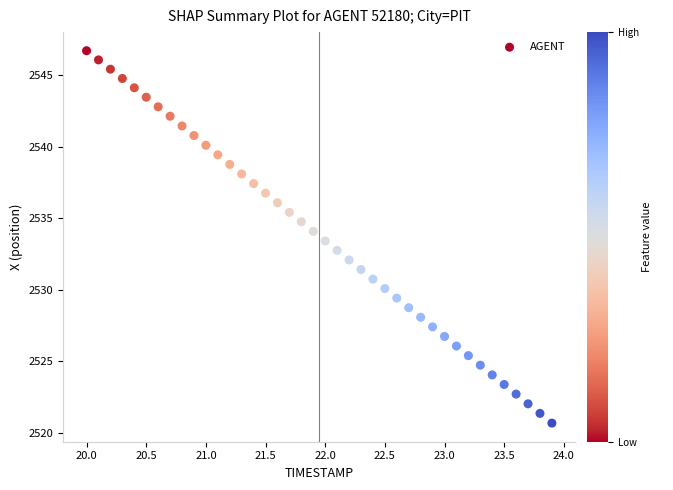

What is the range of Y values (max minus min)?

26.0